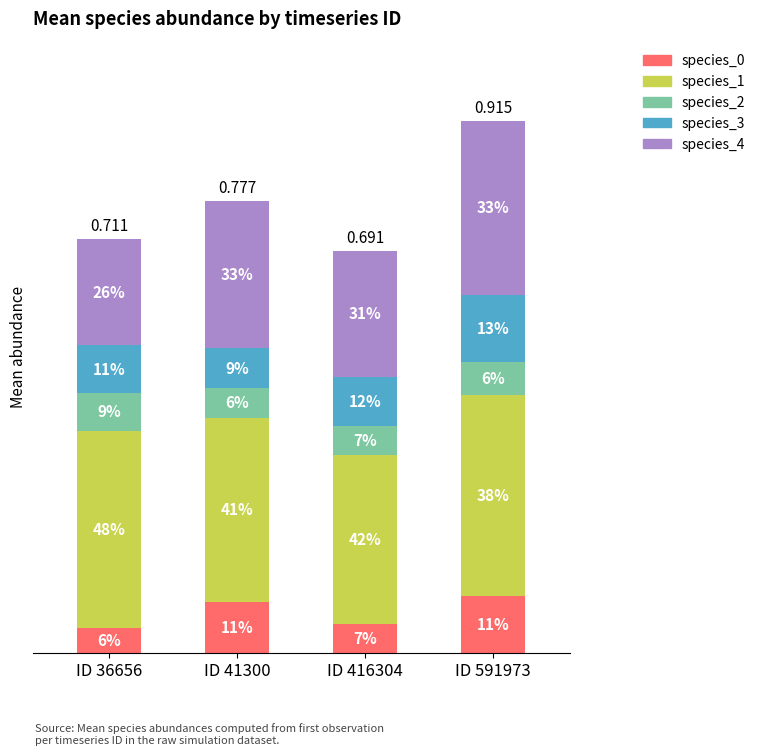

Are the bars horizontal?

No